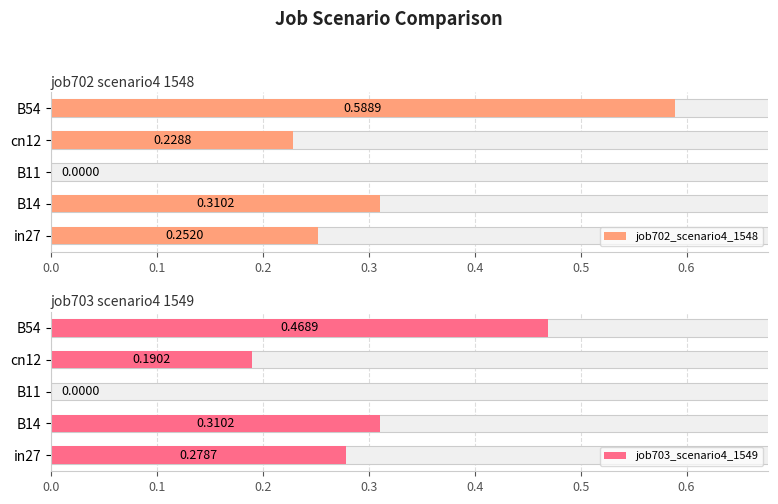

Which series has the largest total across all categories?

job702_scenario4_1548